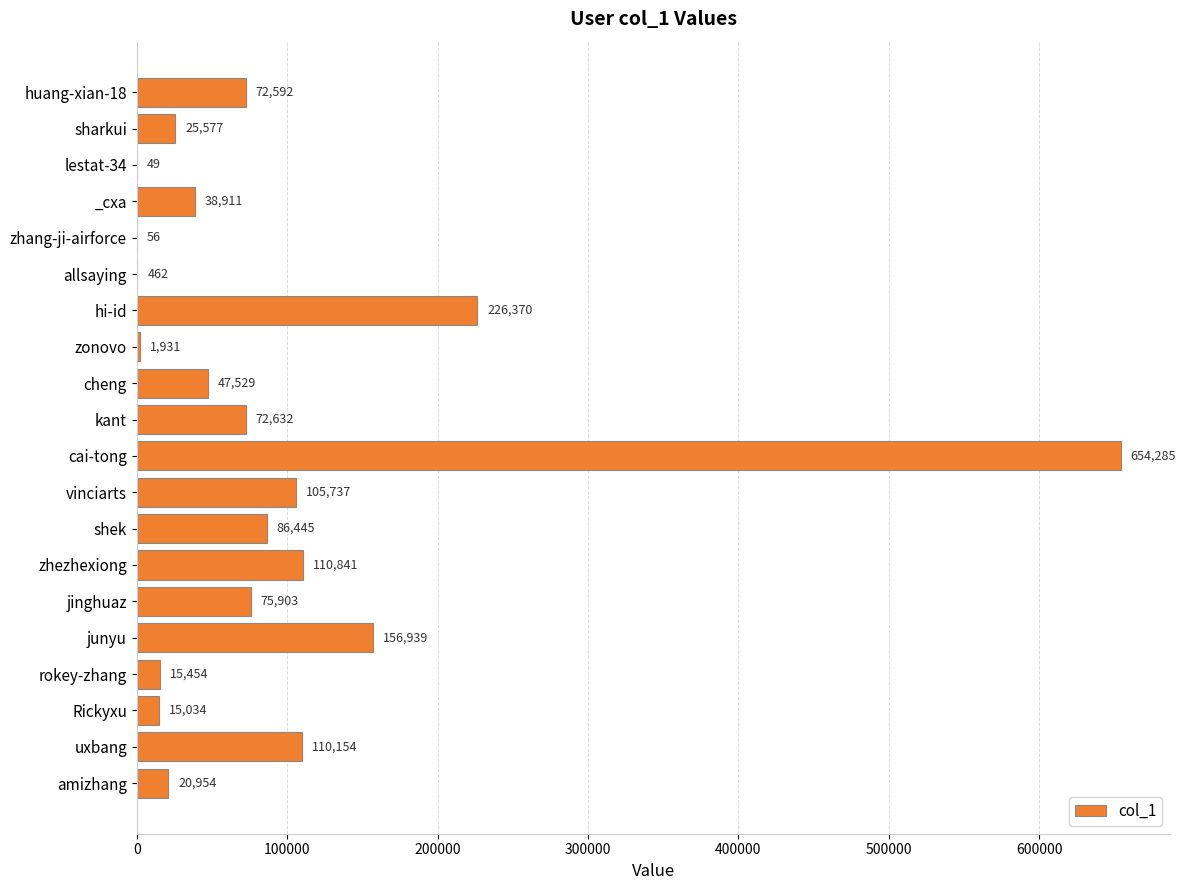

The chart shows a value of 86445 at shek. True or false?

True